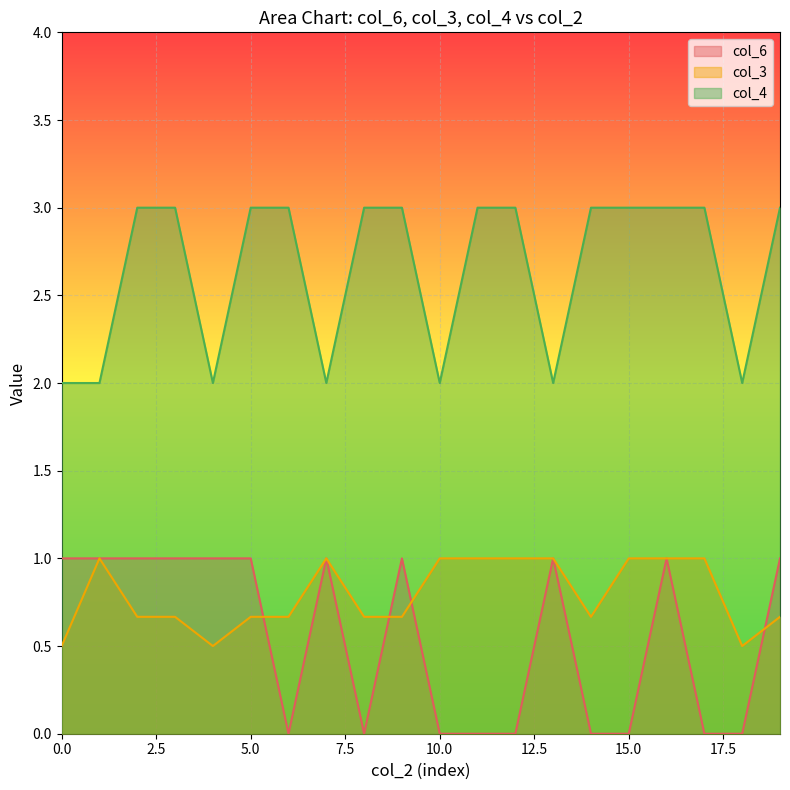

What is the difference between the highest and lowest values at 15.0?

3.0